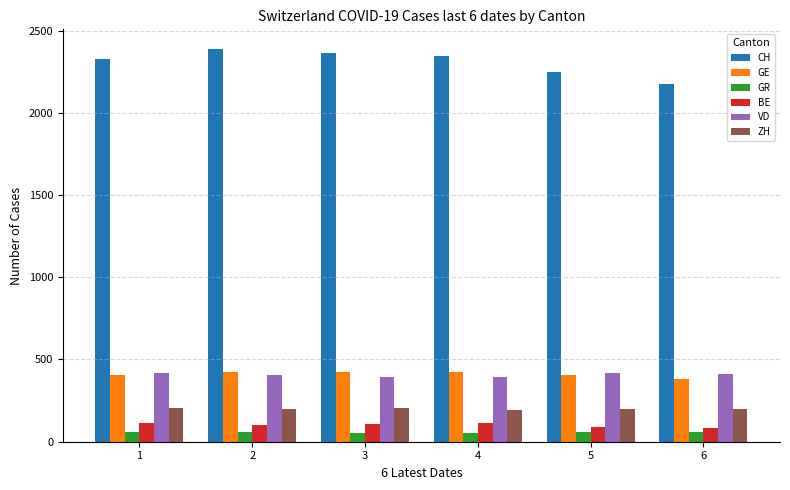

The value of GR at 4 is 52. True or false?

True